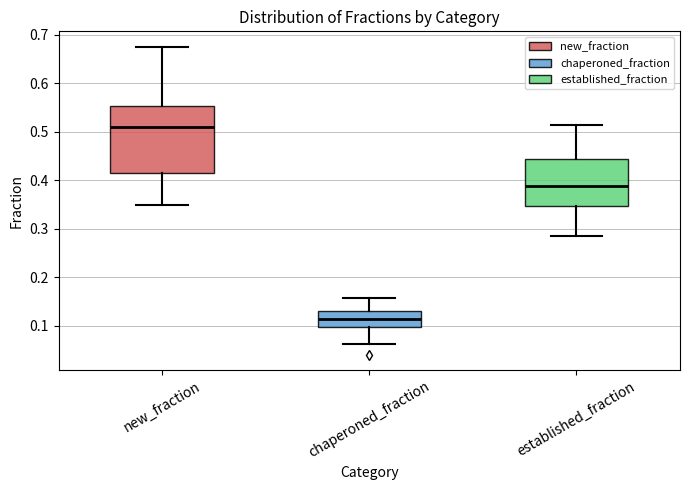

Which box has the lowest median line?

chaperoned_fraction